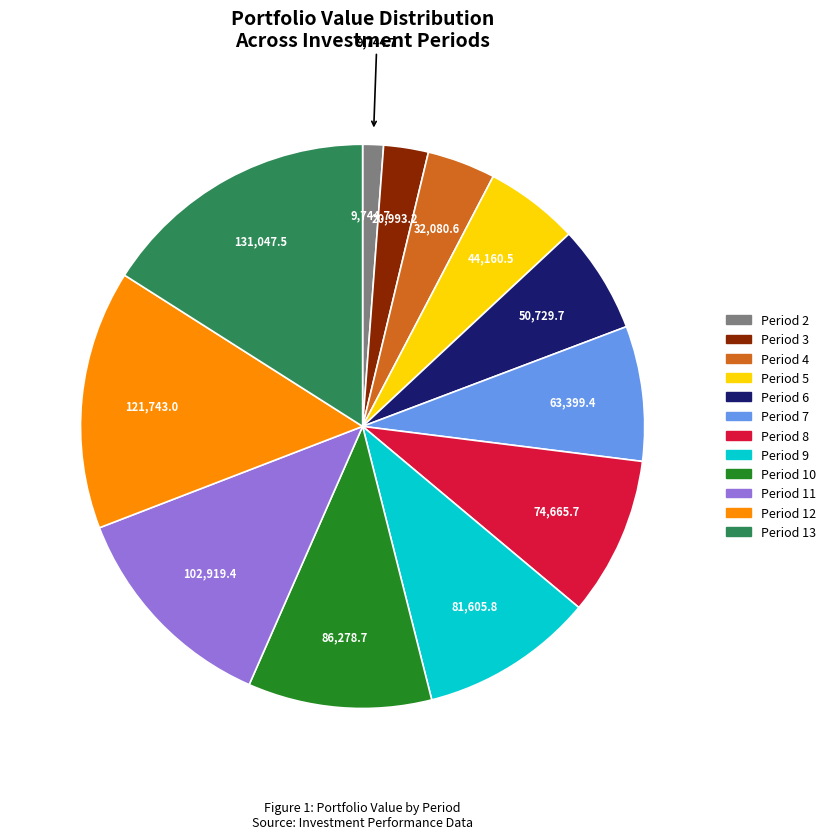

Is there any slice that represents more than half of the pie?

No